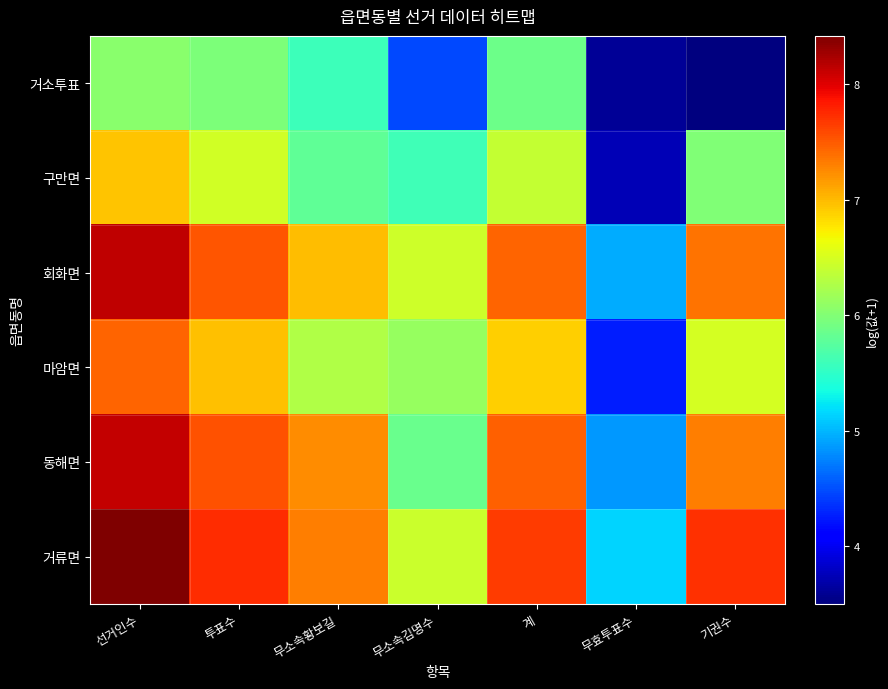

Which category has the highest value across all series?

선거인수